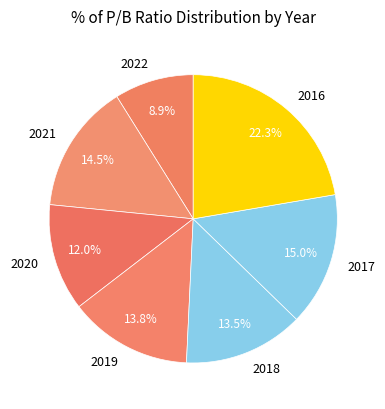

What is the smallest slice in the pie chart?

2022